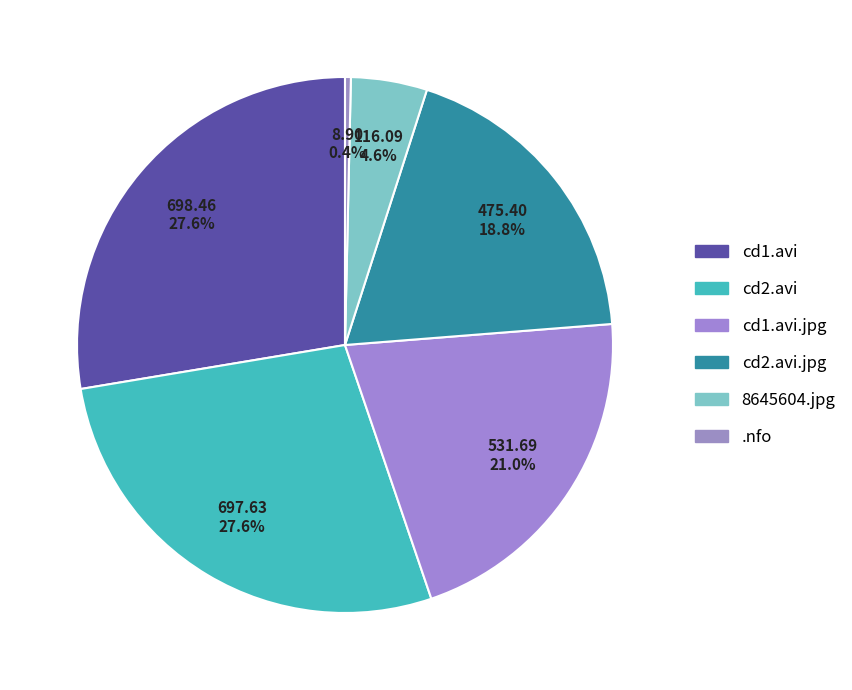

Count the number of slices in the pie.

6